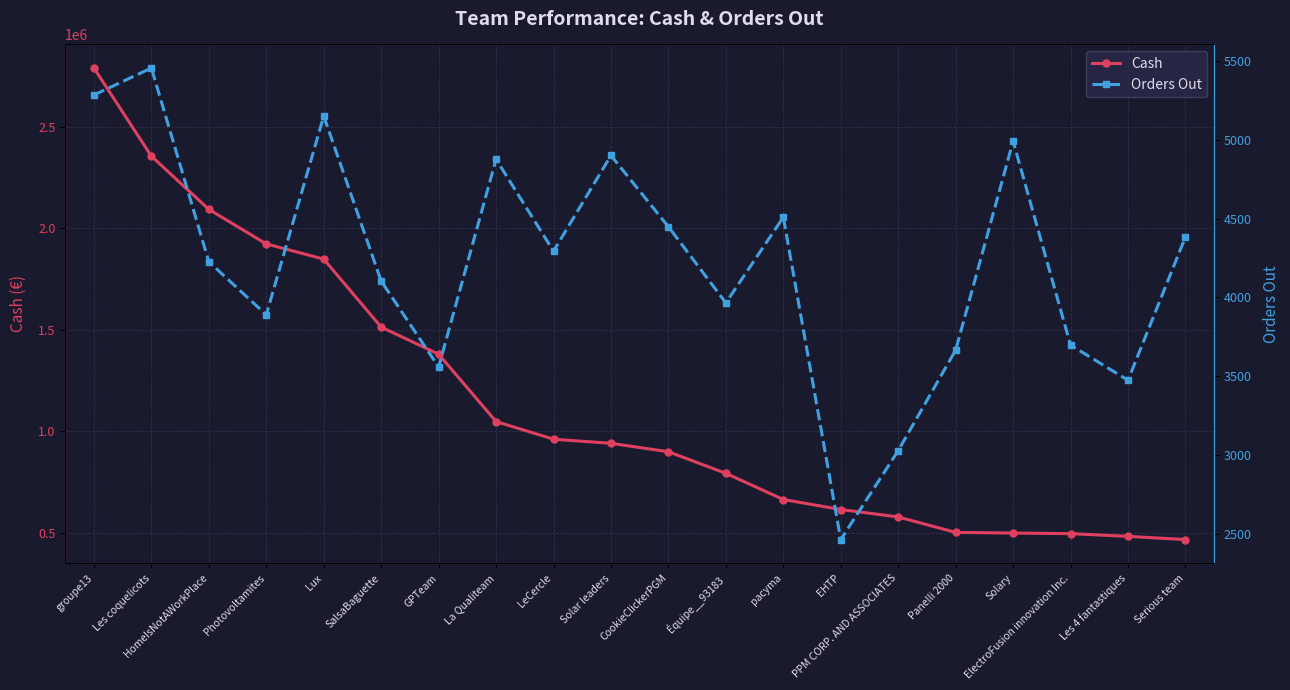

In Orders Out, how many points are higher than both neighbors (excluding endpoints)?

6